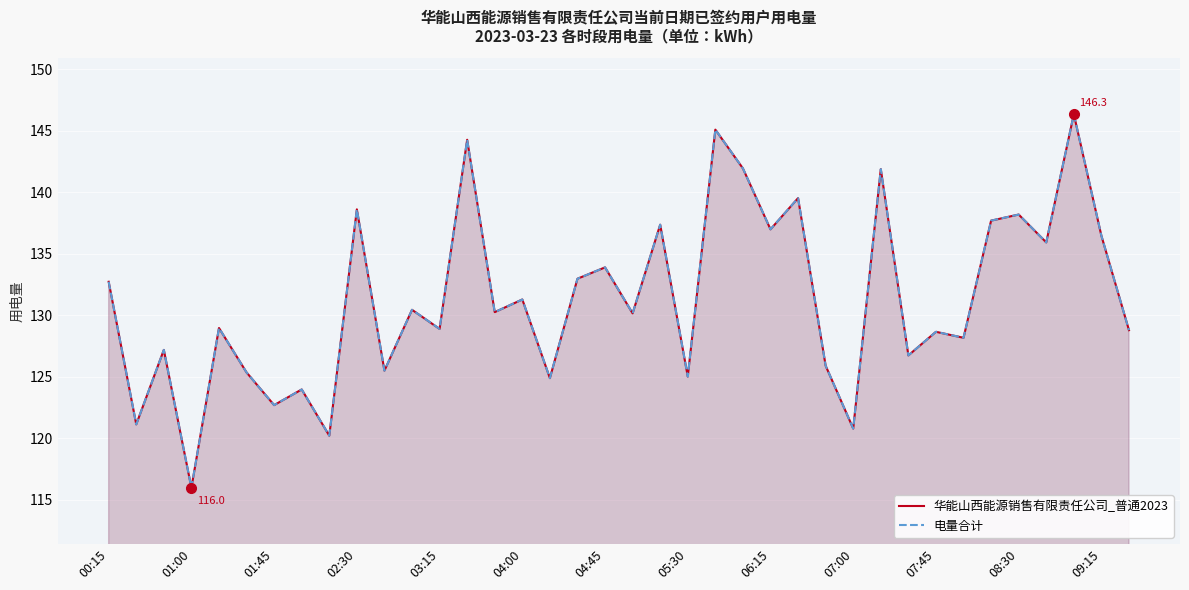

The 华能山西能源销售有限责任公司_普通2023 series shows 137.7 at 32. True or false?

True